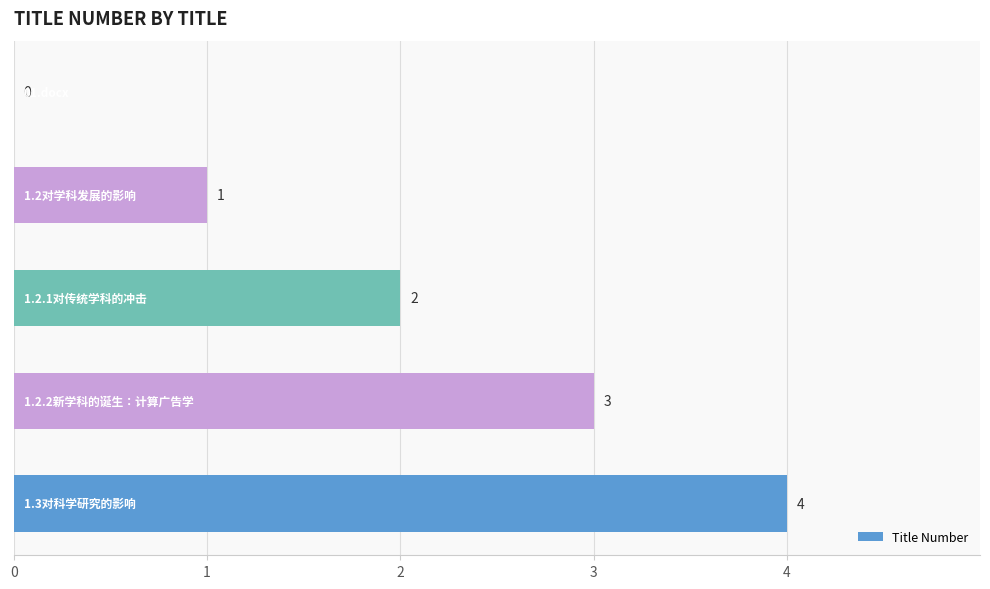

How many values are between 1 and 3?

3